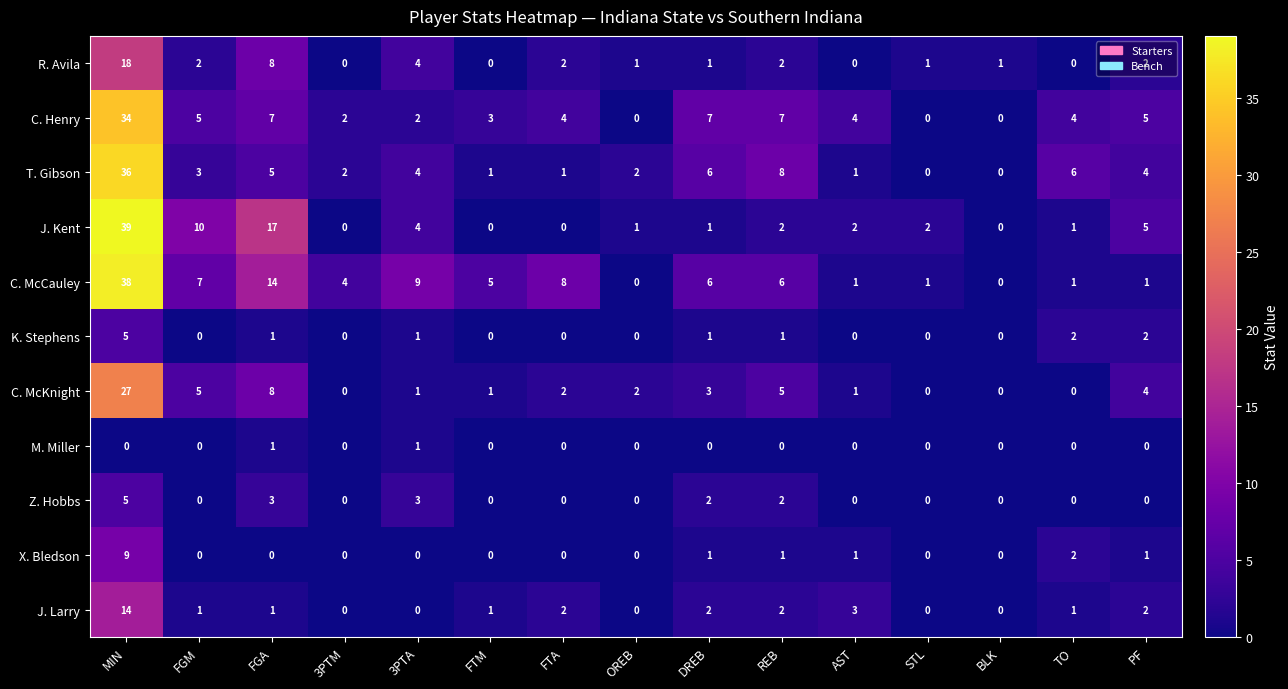

What is the difference between the maximum and second lowest values in the X. Bledson series?

9